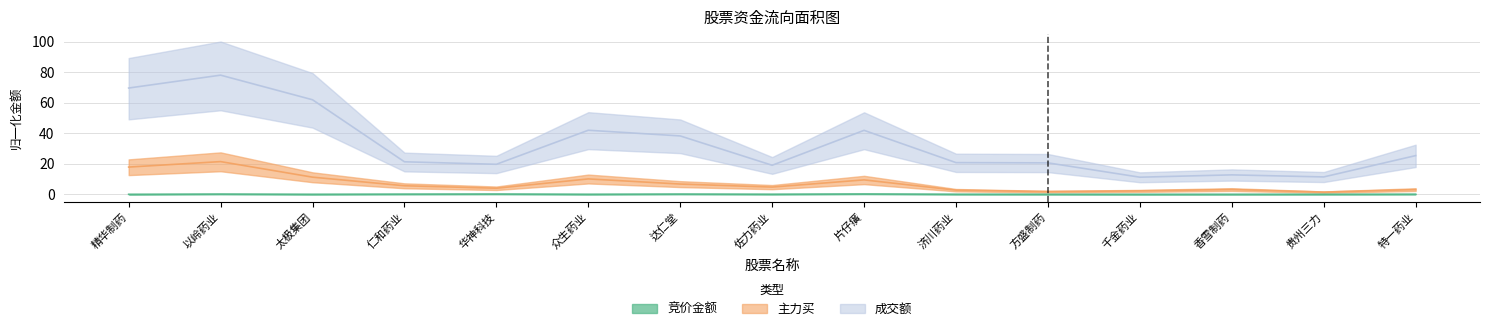

What are all the series names shown in the legend?

竞价金额, 主力买, 成交额